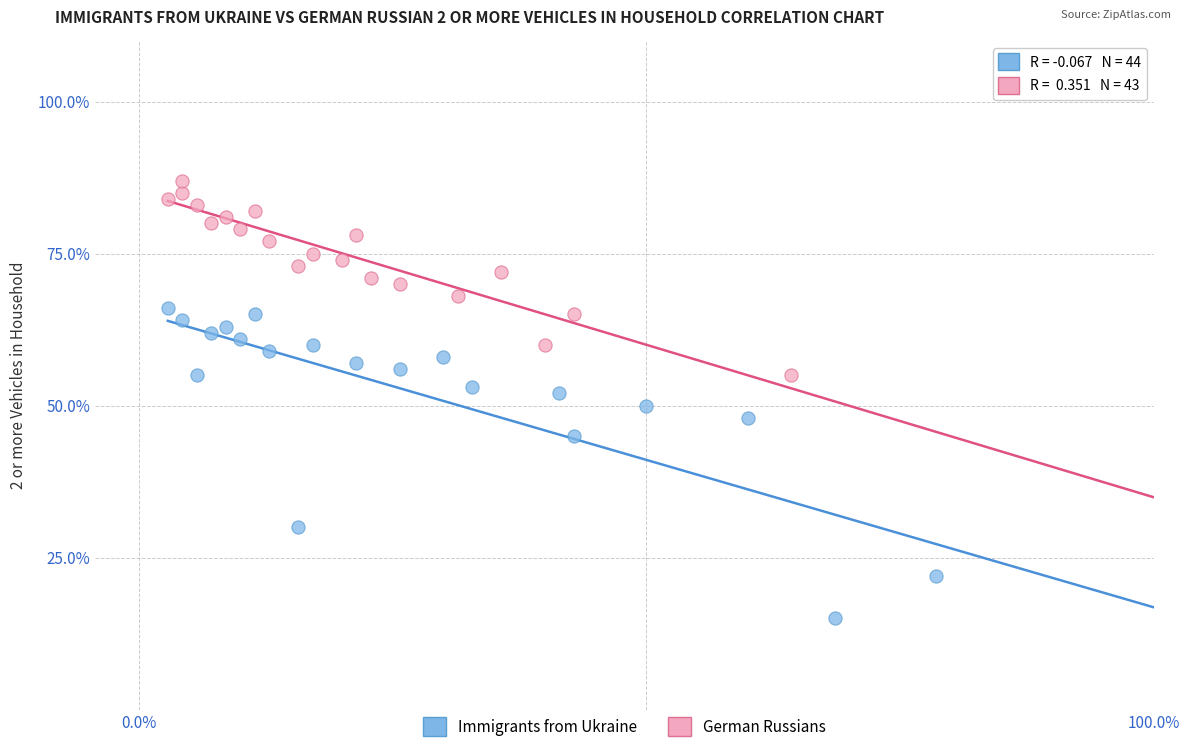

Which series has the widest spread of Y values?

Immigrants from Ukraine